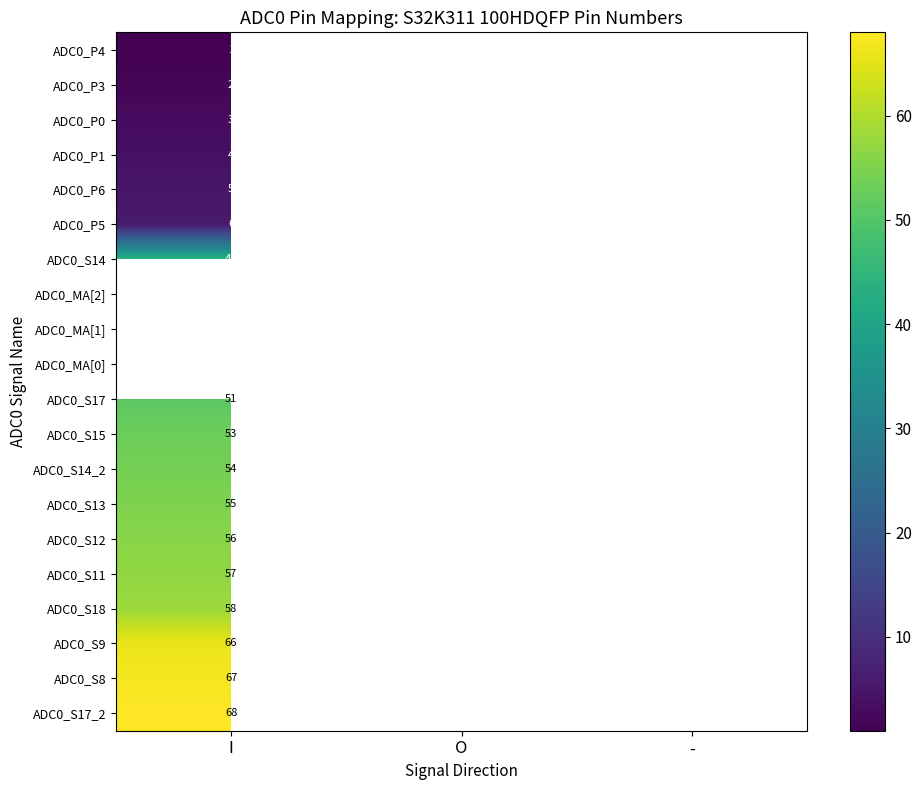

What is the maximum value shown in the chart?

68.0